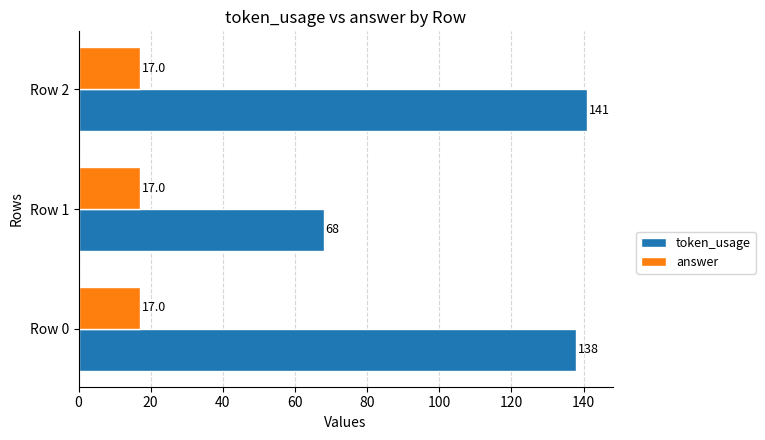

What is the average value of the token_usage series?

116